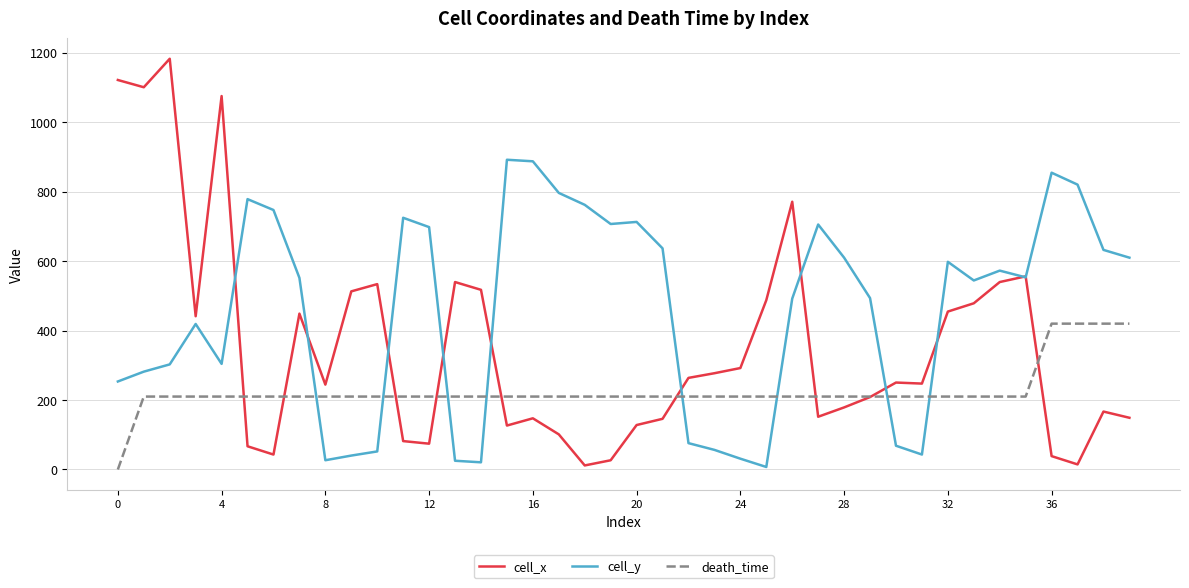

How many lines are shown in the chart?

3